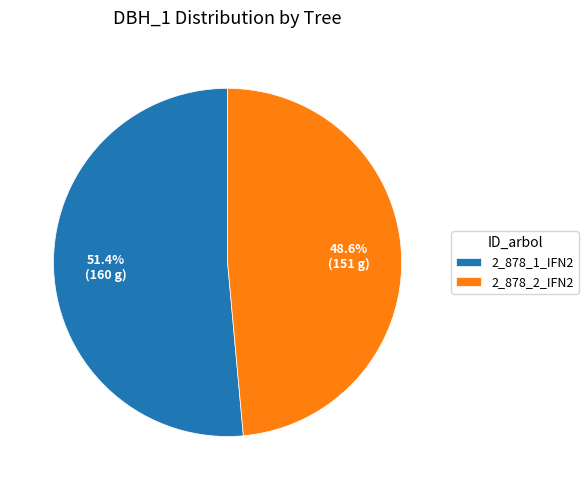

What is the ratio of the value at 2_878_2_IFN2 to the value at 2_878_1_IFN2?

0.9